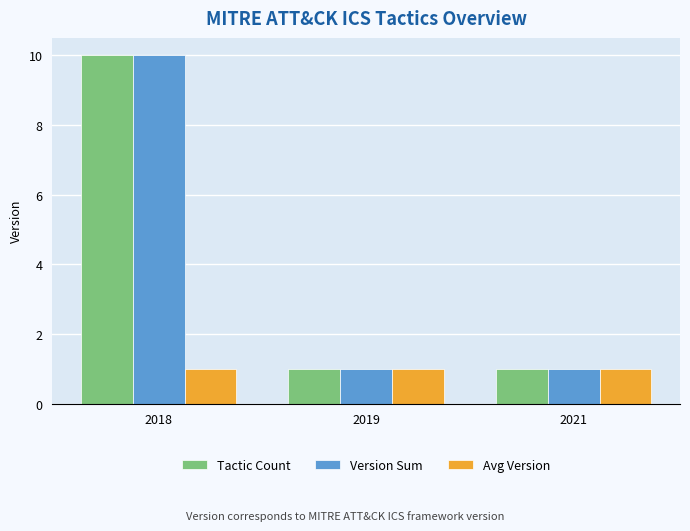

The Avg Version series shows 1 at 2021. True or false?

True